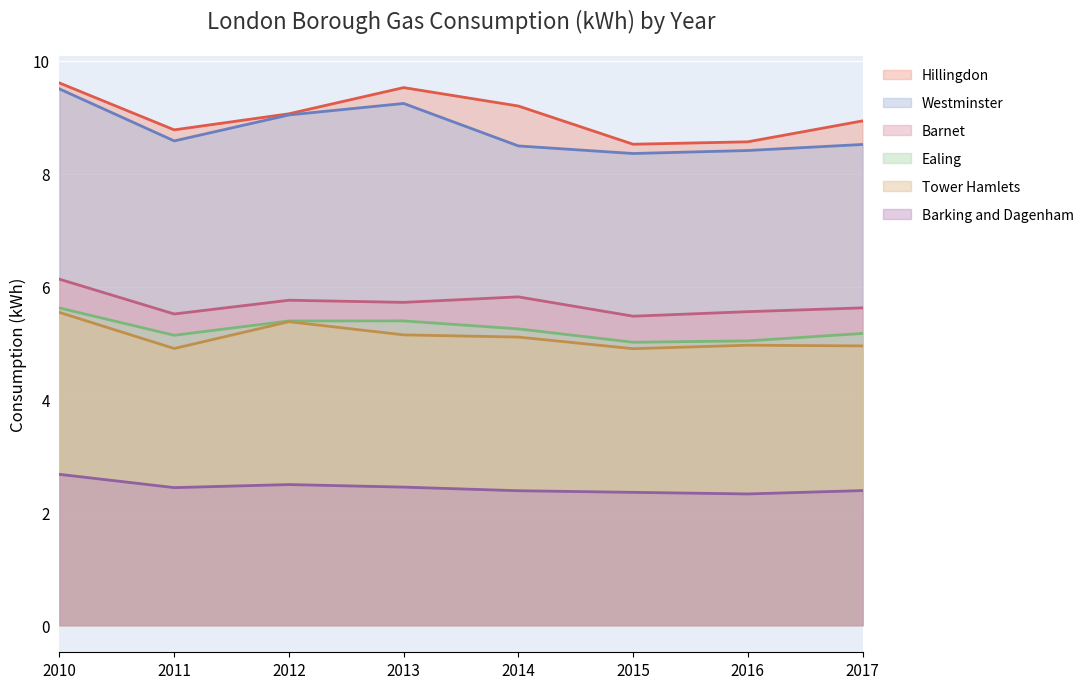

Is the value of Hillingdon at 2015 greater than the value of Ealing at 2010?

Yes